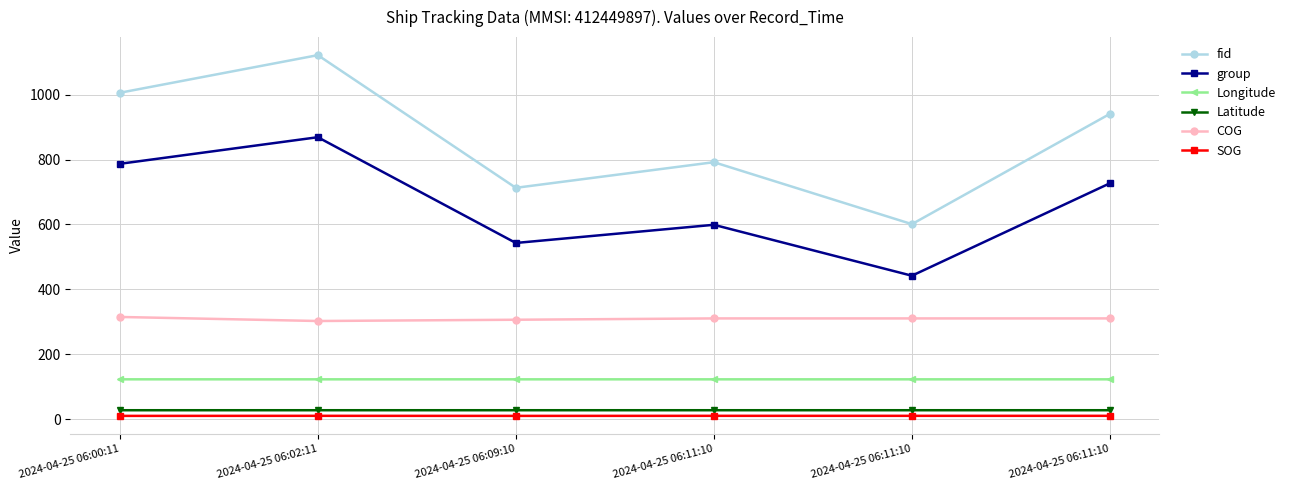

What is the sum of the fid values at 2024-04-25 06:00:11 and 2024-04-25 06:11:10?

1798.0